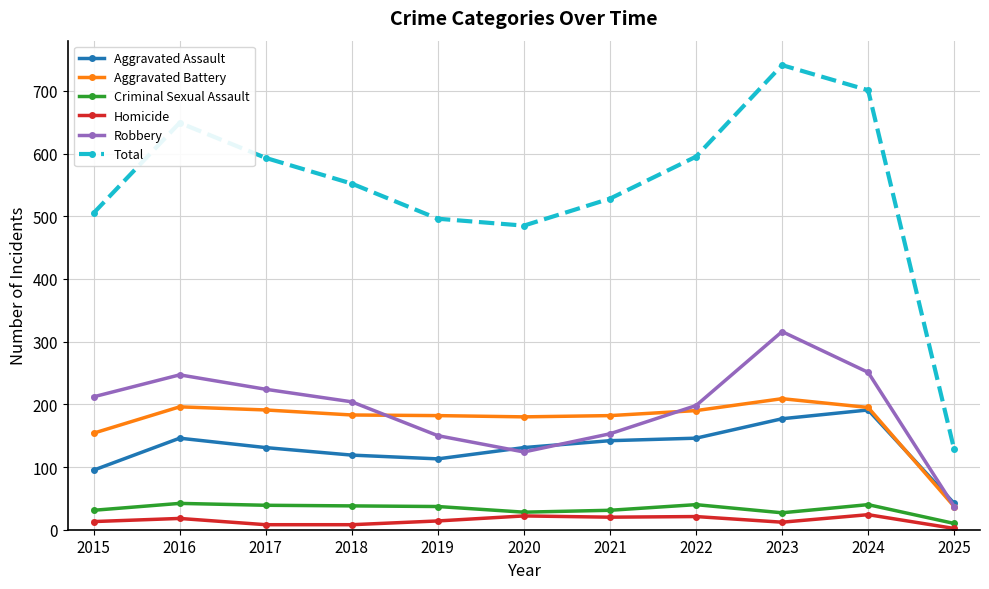

True or false: Total and Aggravated Battery cross at least once.

False